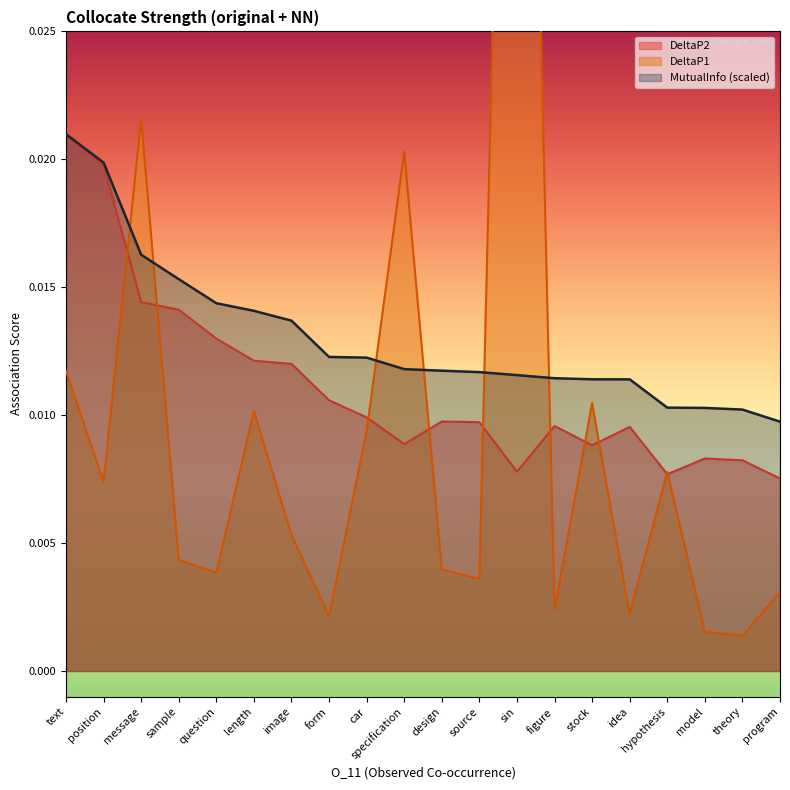

After their last crossing, which series has the higher values: MutualInfo or DeltaP1?

MutualInfo